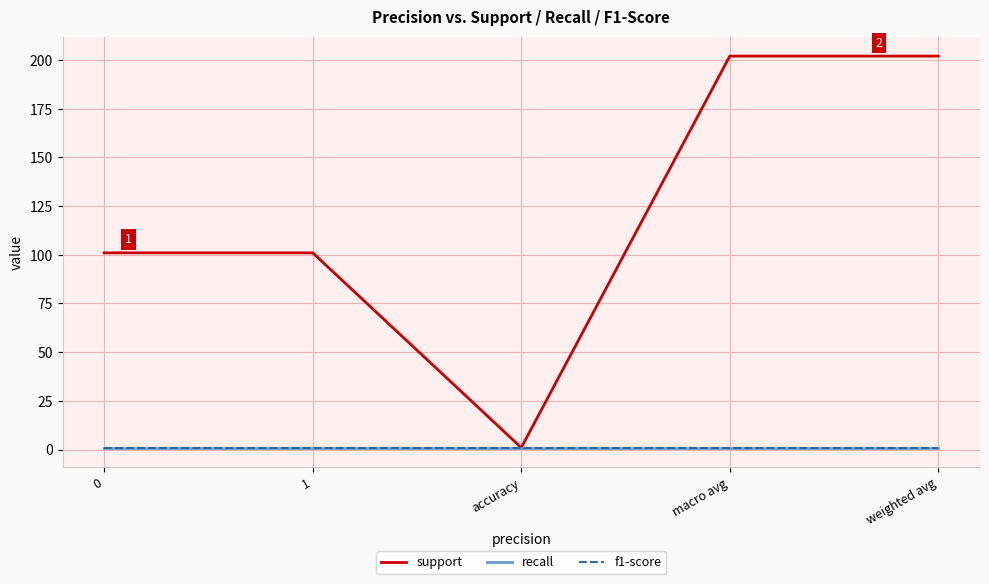

Is this an area chart (filled region under the line)?

No